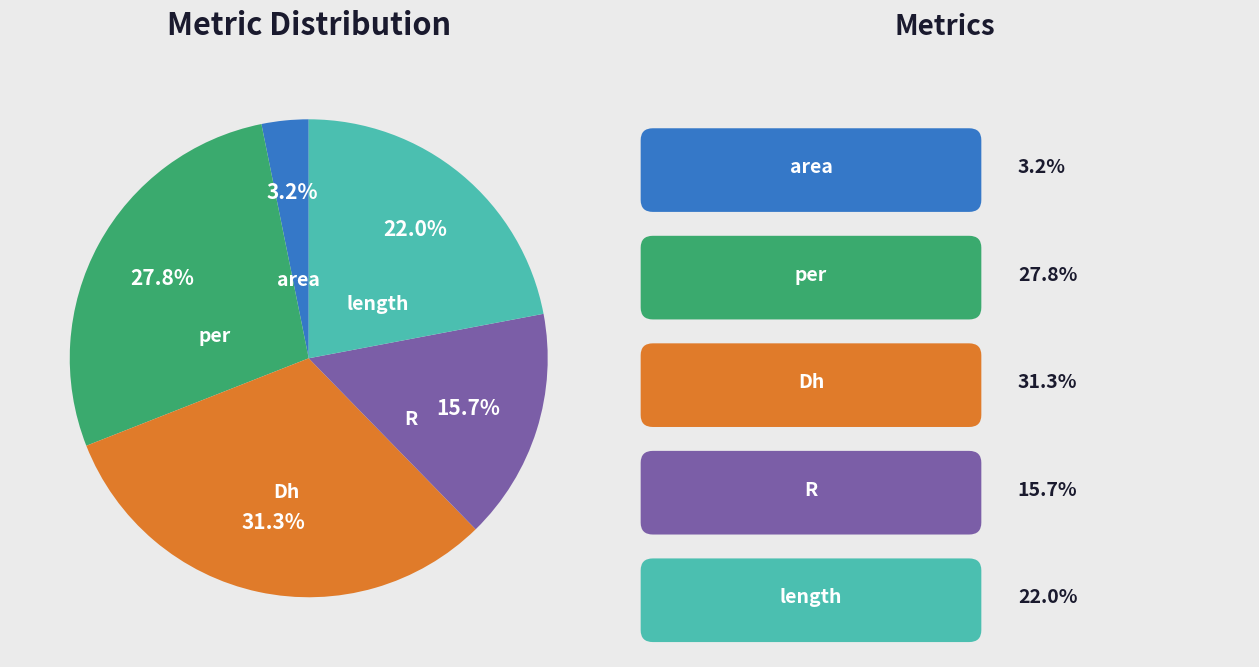

Combined, do R and Dh account for over 50%?

No